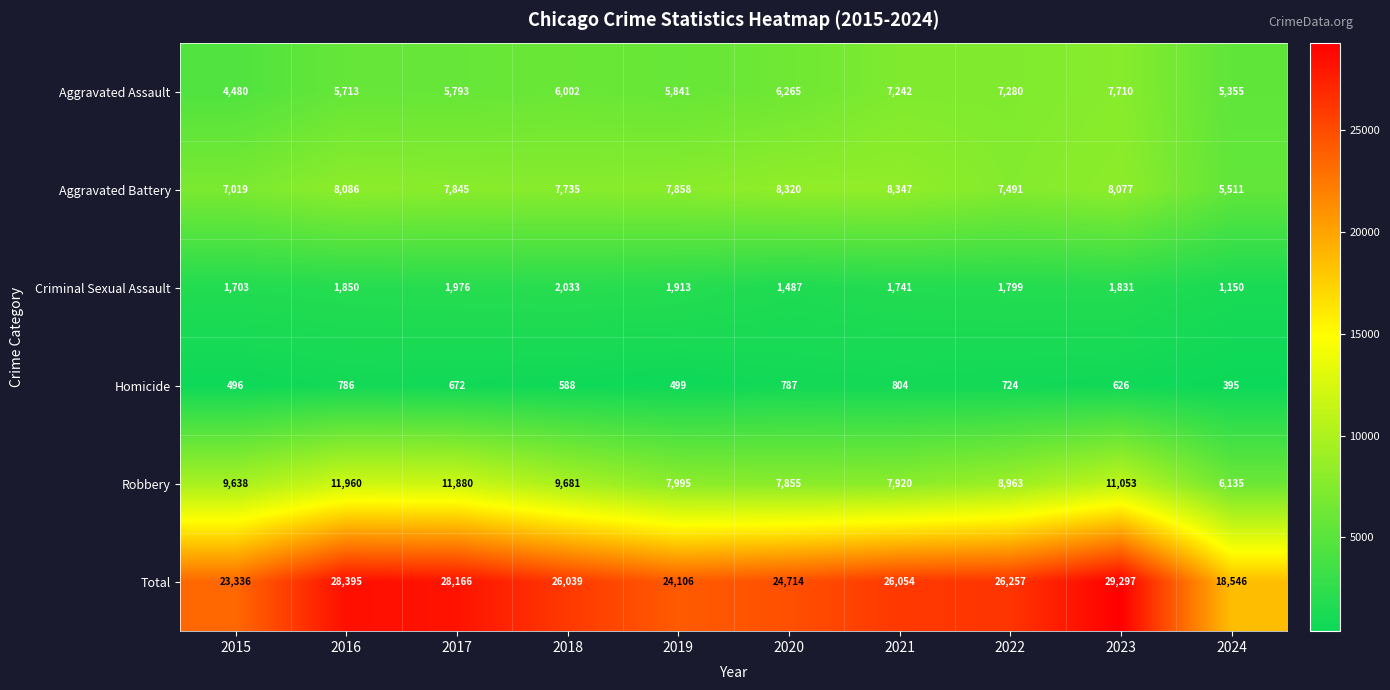

What is the total value across all series at 2024?

37092